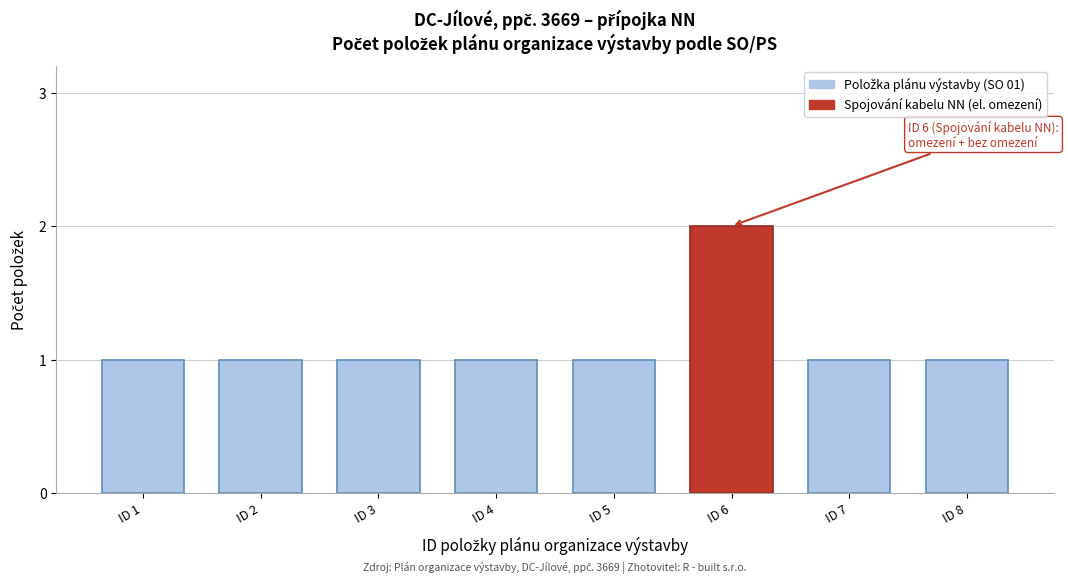

Reading right to left, extract all data points from this chart.

1	1	2	1	1	1	1	1